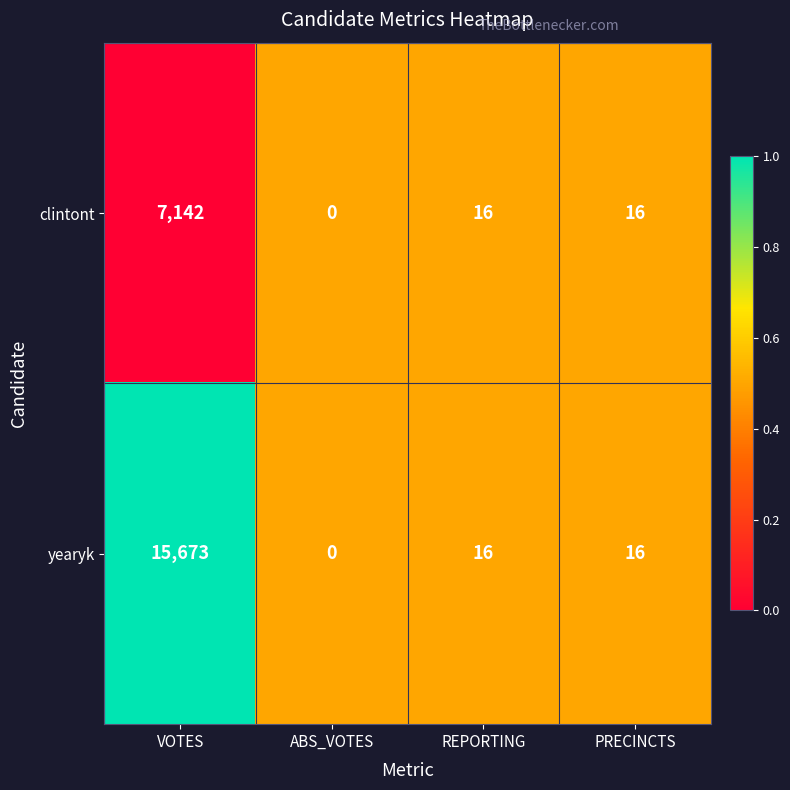

Which series has the widest spread of values?

yearyk